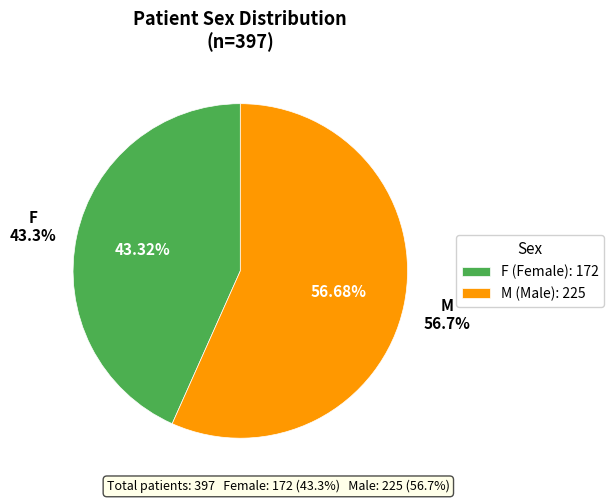

Count the number of slices in the pie.

2